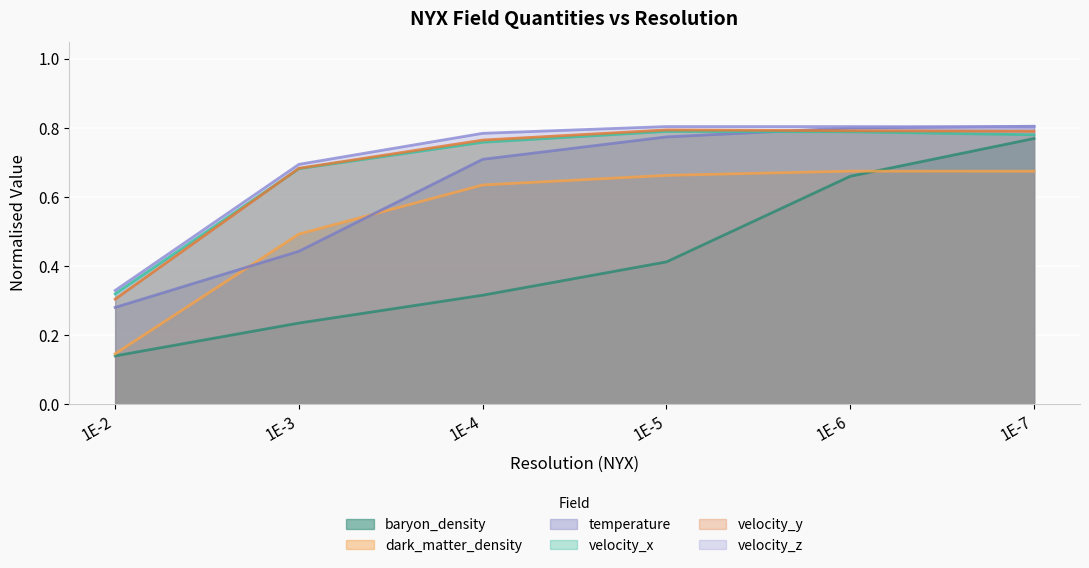

At which category is the sum across all series the highest?

1E-7